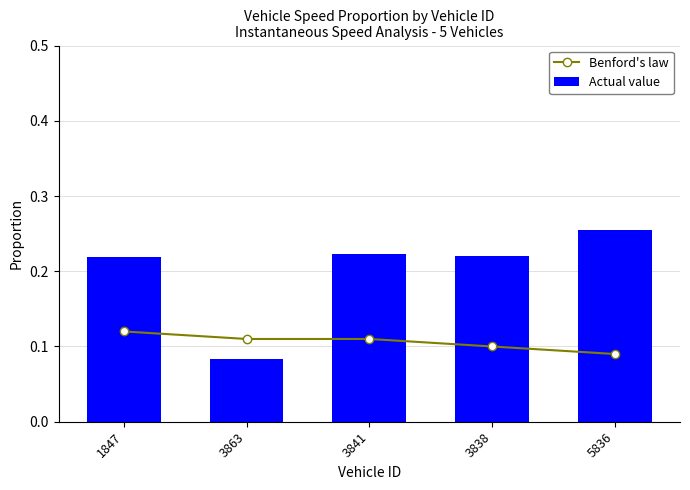

What position from the left is 1847?

1